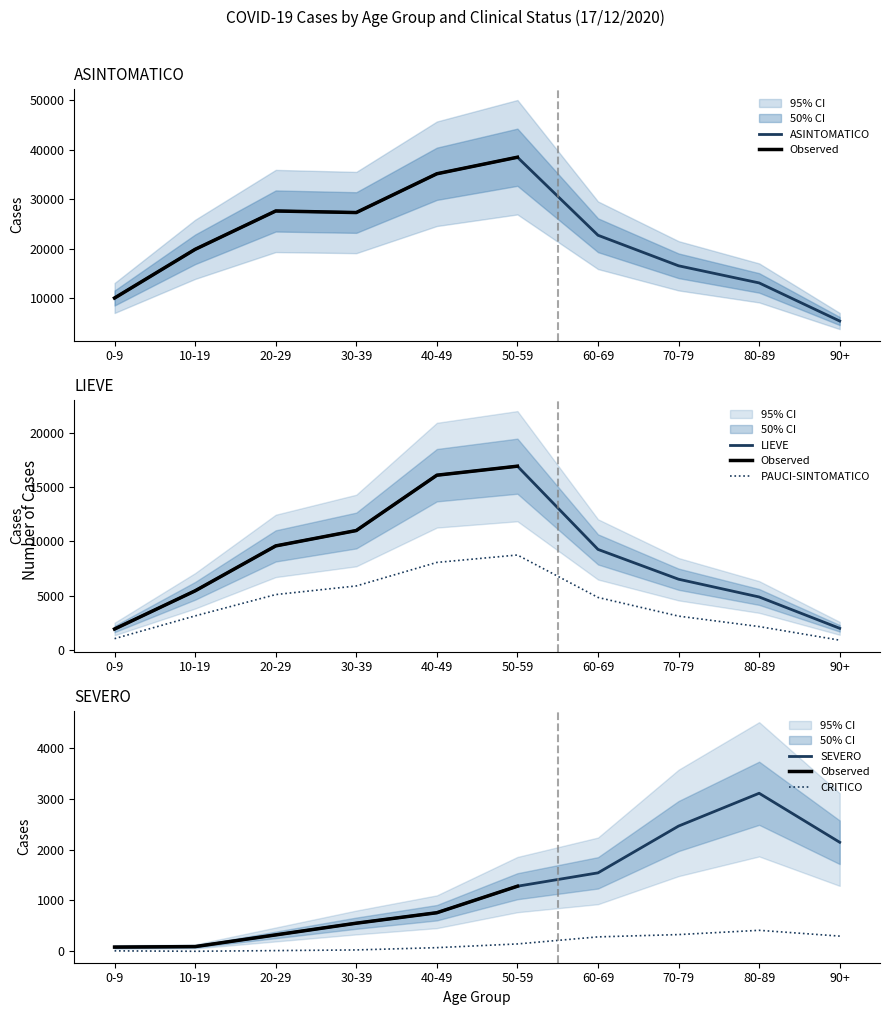

Which series changed the most between 40-49 and 80-89?

ASINTOMATICO